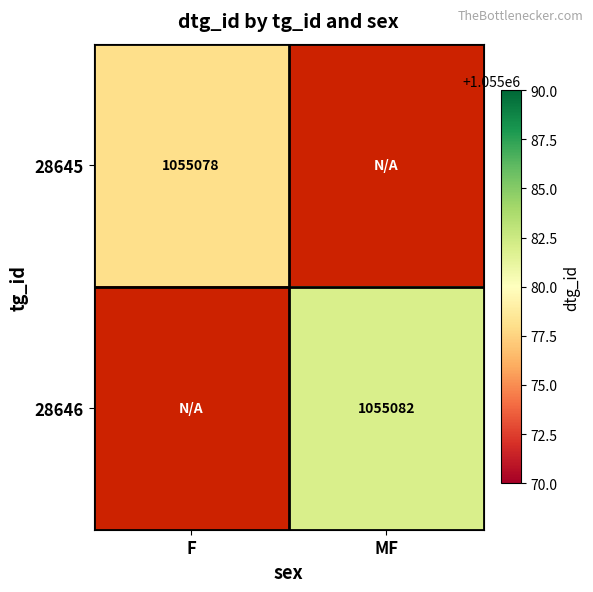

Is the value of 28645 at F greater than the value of 28646 at MF?

No